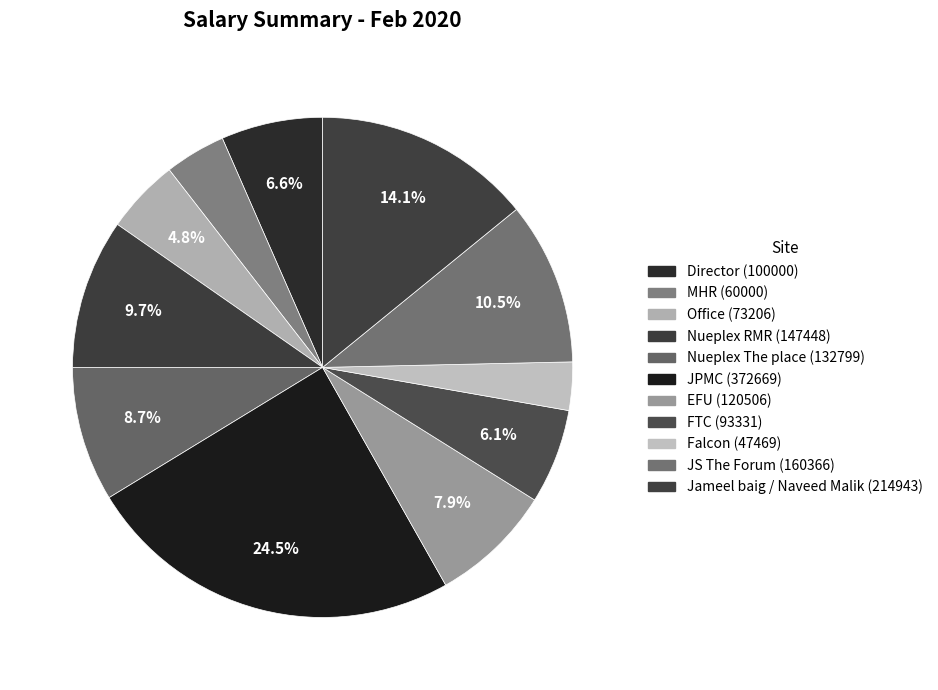

How many slices are in this pie chart?

11